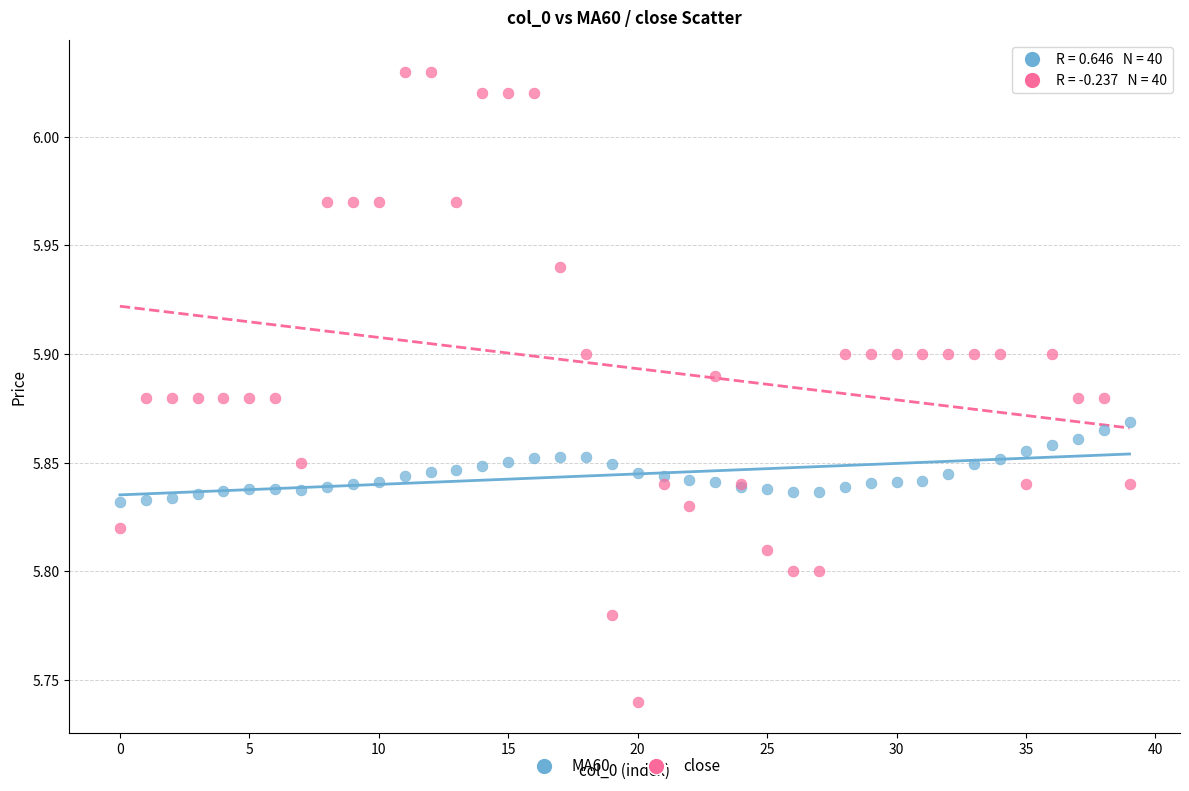

Which series has the largest Y range (max minus min)?

close